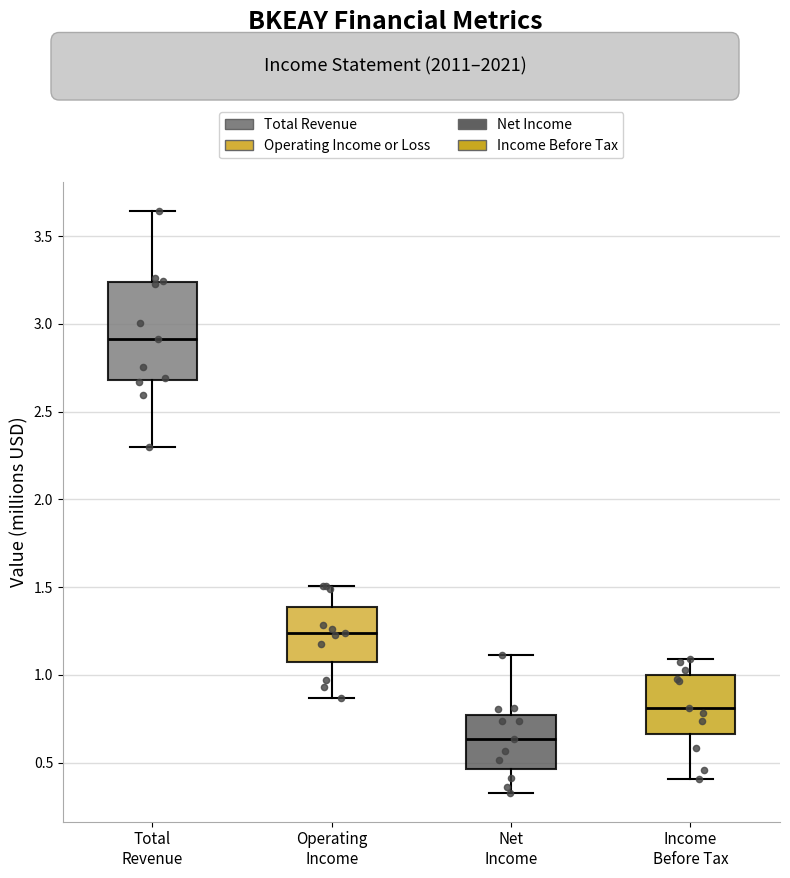

Where is the upper edge of the box for Operating Income on the y-axis? The values are not printed on the chart, so give them approximately, as read against the axis.

1.40